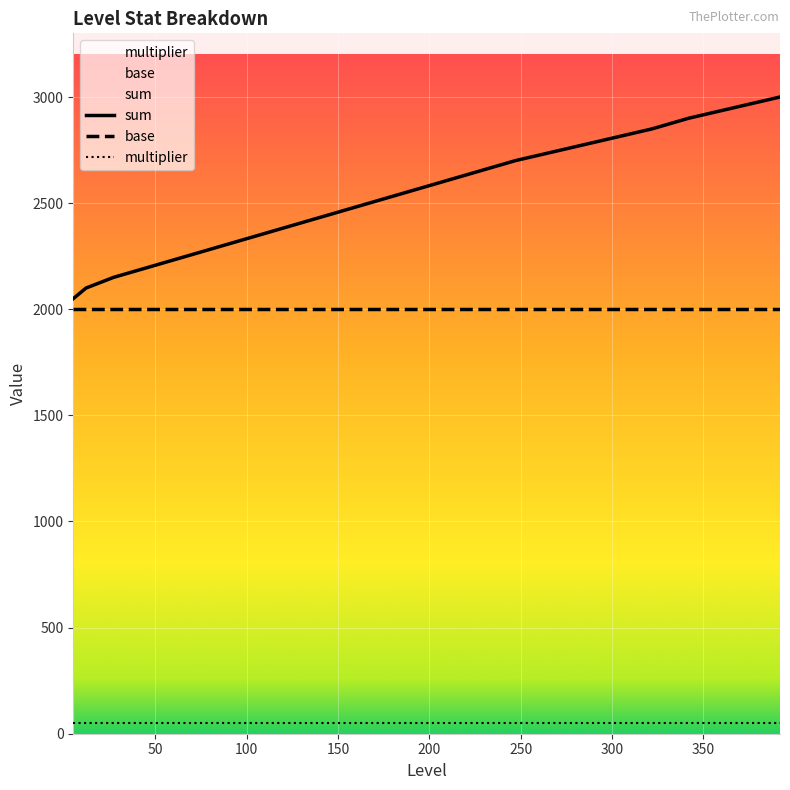

Which series has the largest range (max minus min)?

sum